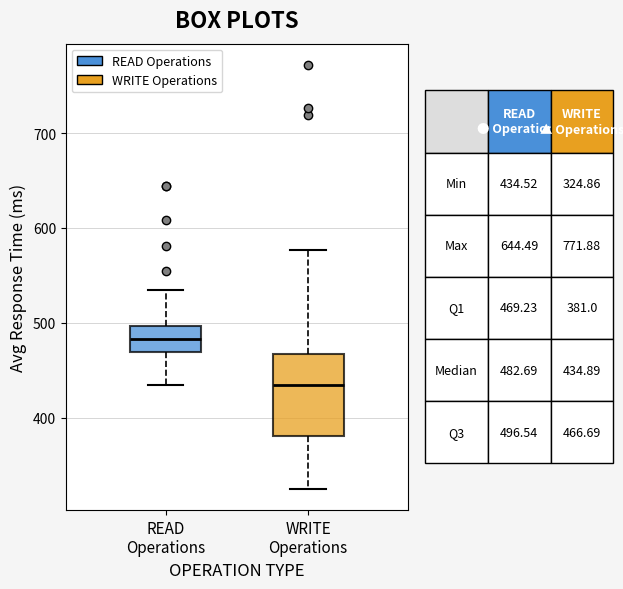

Which box is the tallest, from its lower edge to its upper edge?

WRITE Operations